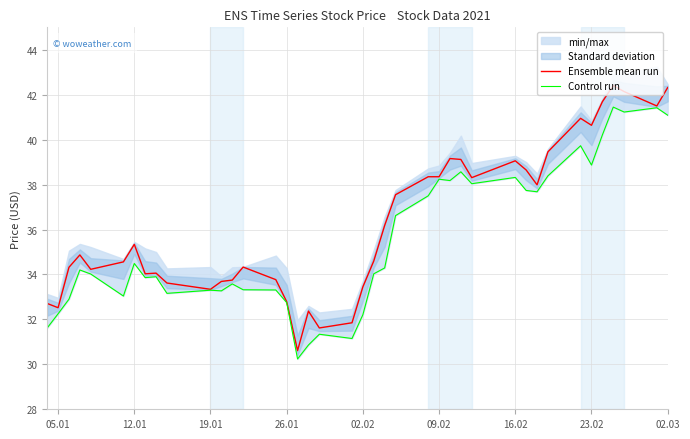

Rank the series by their maximum value, from highest to lowest.

Ensemble mean run, Control run